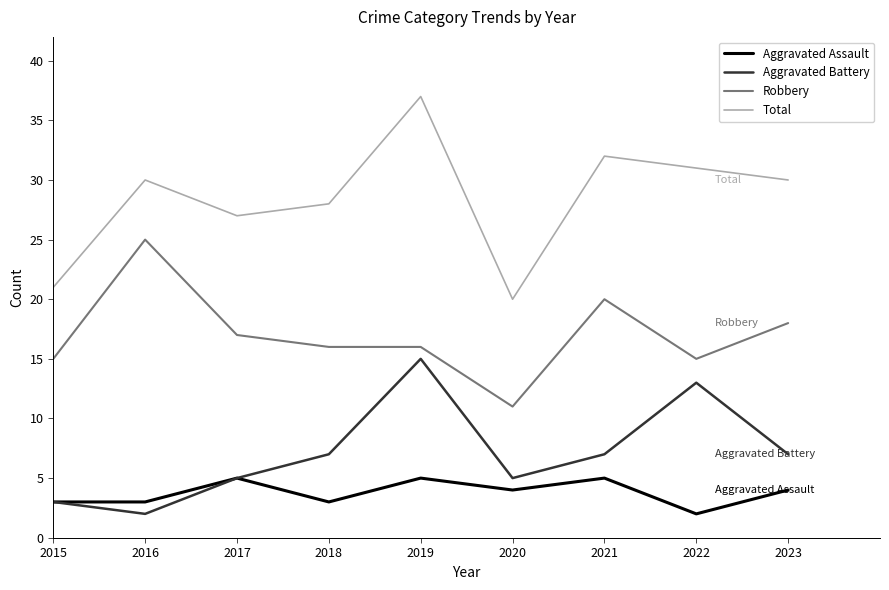

How many series are shown in this chart?

4